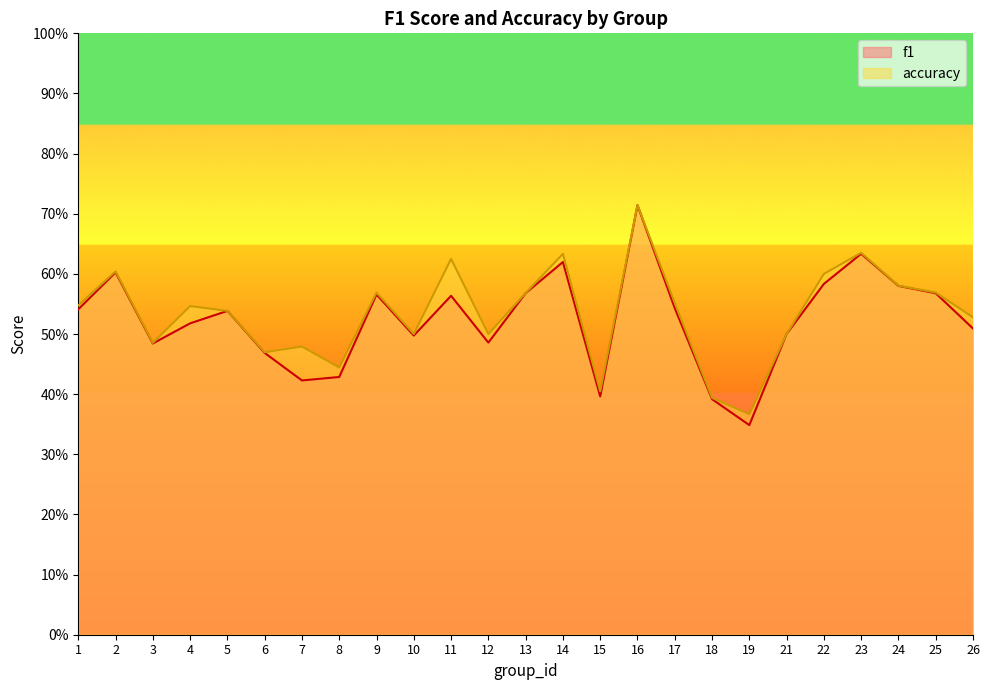

True or false: accuracy and f1 intersect in this chart.

False